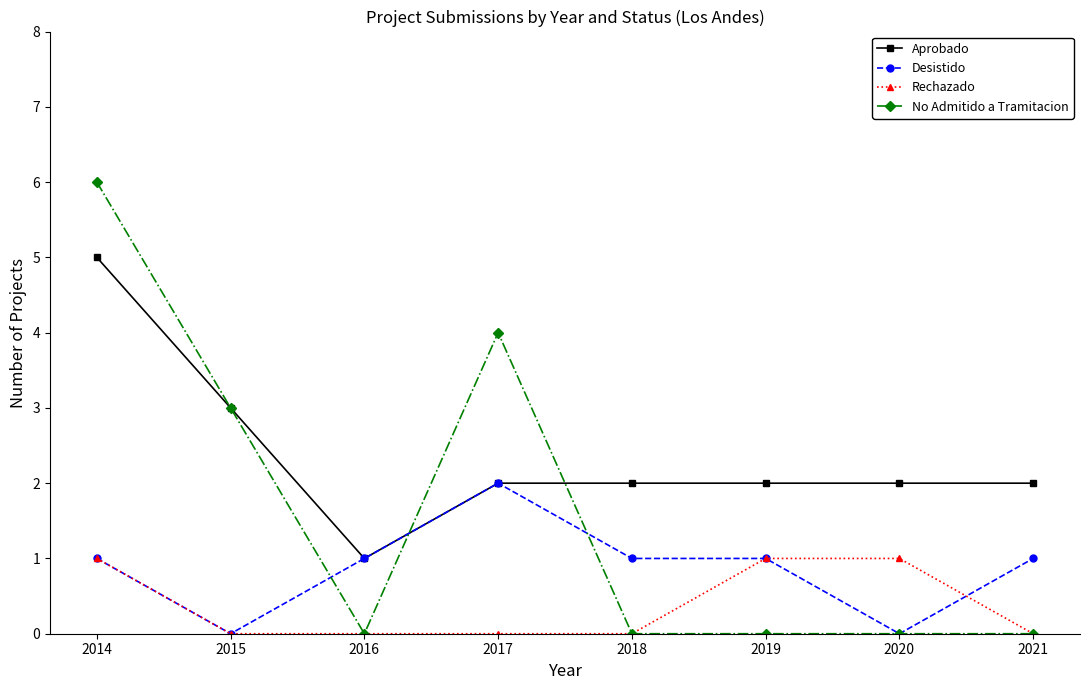

At which category does Desistido reach its first local valley?

2015